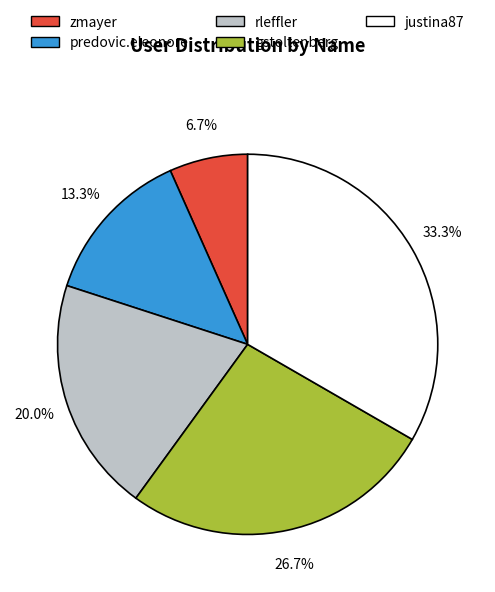

How many segments does this pie chart have?

5